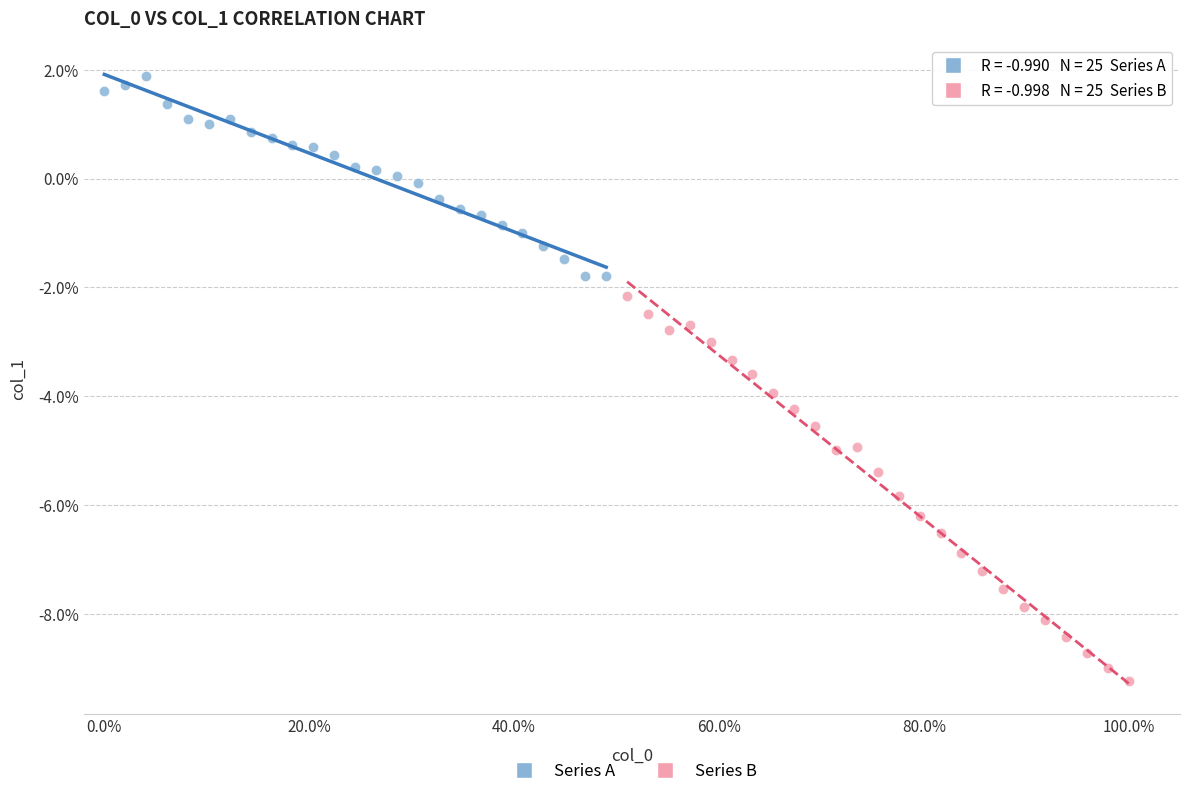

Which series has the largest Y range (max minus min)?

Series B